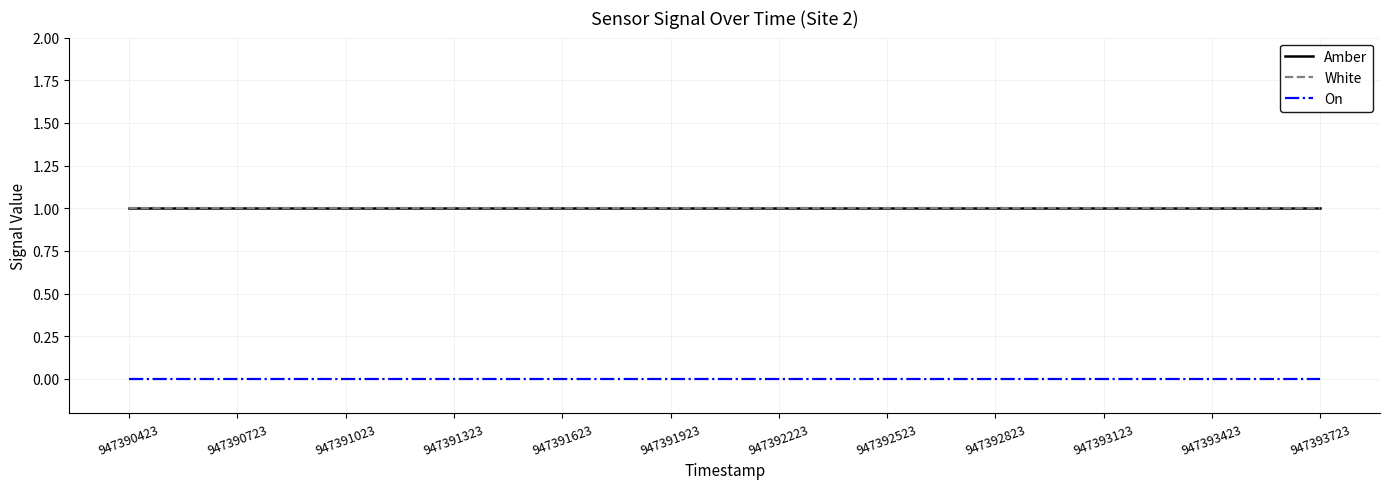

The value of On at 947393423 is 0. True or false?

True